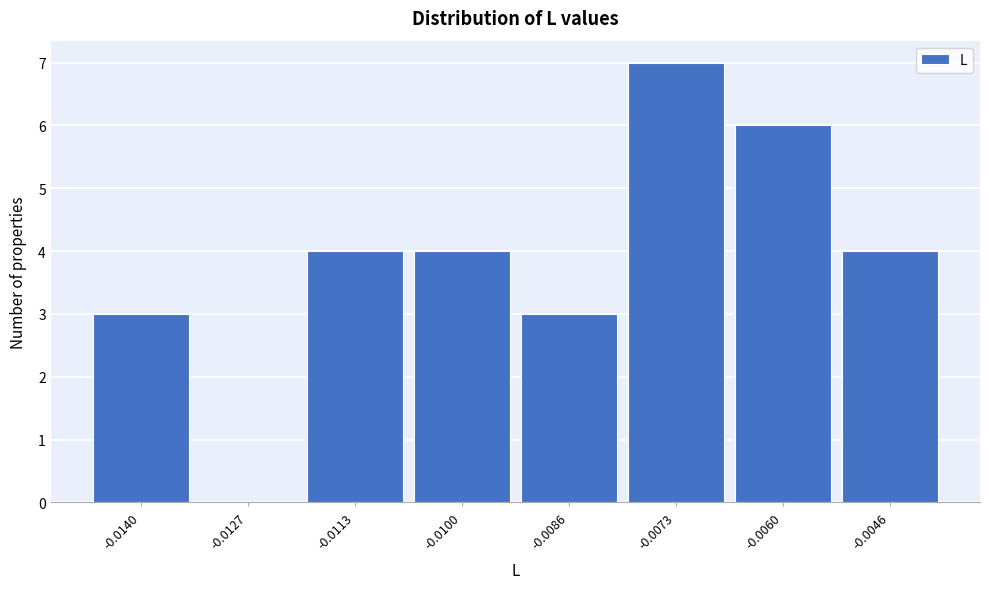

Reading left to right, extract all data points from this chart.

-0.0140=3	-0.0127=0	-0.0113=4	-0.0100=4	-0.0086=3	-0.0073=7	-0.0060=6	-0.0046=4